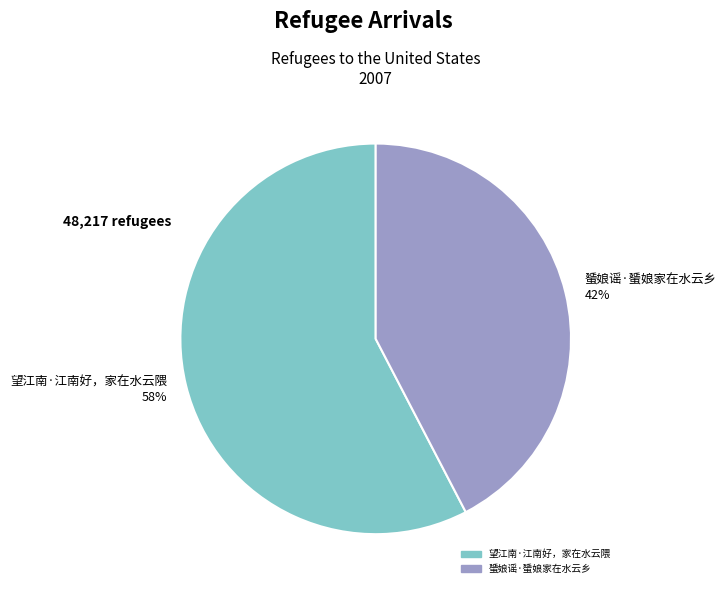

Which category has the smallest portion of the pie?

蜑娘谣·蜑娘家在水云乡